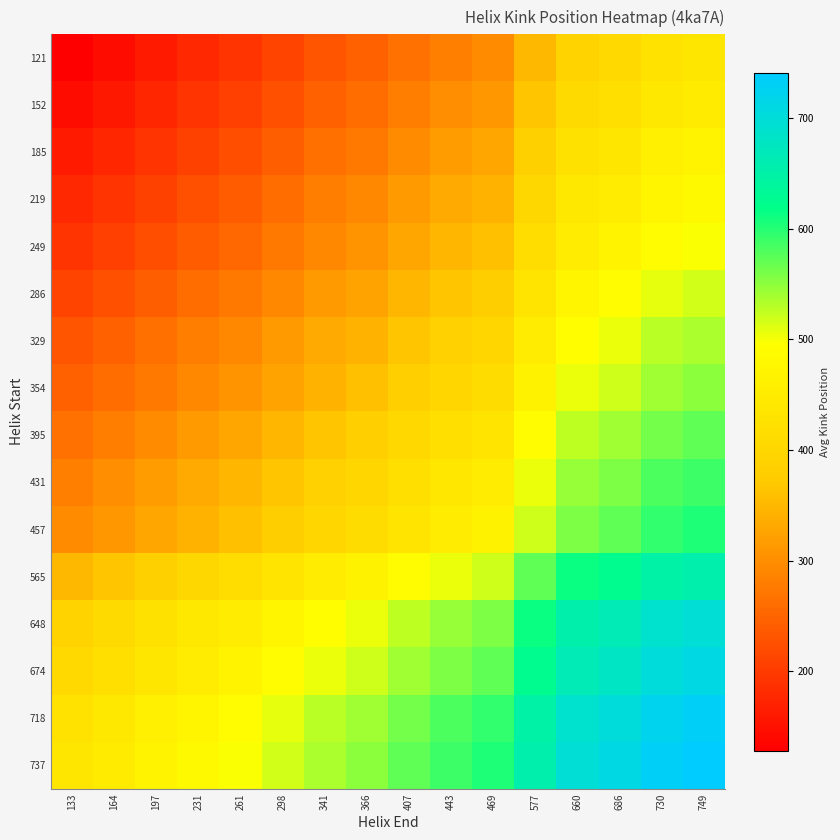

Reading left to right, what are all the values shown in this chart?

121: 133=128.0	164=143.0	197=160.0	231=177.0	261=190.5	298=210.5	341=230.5	366=243.0	407=264.5	443=283.5	469=296.0	577=350.5	660=391.0	686=403.5	730=425.5	749=434.5
152: 133=143.0	164=158.0	197=175.0	231=192.0	261=205.5	298=225.5	341=245.5	366=258.0	407=279.5	443=298.5	469=311.0	577=365.5	660=406.0	686=418.5	730=440.5	749=449.5
185: 133=160.0	164=175.0	197=192.0	231=209.0	261=222.5	298=242.5	341=262.5	366=275.0	407=296.5	443=315.5	469=328.0	577=382.5	660=423.0	686=435.5	730=457.5	749=466.5
219: 133=177.0	164=192.0	197=209.0	231=226.0	261=239.5	298=259.5	341=279.5	366=292.0	407=313.5	443=332.5	469=345.0	577=399.5	660=440.0	686=452.5	730=474.5	749=483.5
249: 133=190.5	164=205.5	197=222.5	231=239.5	261=253.0	298=273.0	341=293.0	366=305.5	407=327.0	443=346.0	469=358.5	577=413.0	660=453.5	686=466.0	730=488.0	749=497.0
286: 133=210.5	164=225.5	197=242.5	231=259.5	261=273.0	298=293.0	341=313.0	366=325.5	407=347.0	443=366.0	469=378.5	577=433.0	660=473.5	686=486.0	730=508.0	749=517.0
329: 133=230.5	164=245.5	197=262.5	231=279.5	261=293.0	298=313.0	341=333.0	366=345.5	407=367.0	443=386.0	469=398.5	577=453.0	660=493.5	686=506.0	730=528.0	749=537.0
354: 133=243.0	164=258.0	197=275.0	231=292.0	261=305.5	298=325.5	341=345.5	366=358.0	407=379.5	443=398.5	469=411.0	577=465.5	660=506.0	686=518.5	730=540.5	749=549.5
395: 133=264.5	164=279.5	197=296.5	231=313.5	261=327.0	298=347.0	341=367.0	366=379.5	407=401.0	443=420.0	469=432.5	577=487.0	660=527.5	686=540.0	730=562.0	749=571.0
431: 133=283.5	164=298.5	197=315.5	231=332.5	261=346.0	298=366.0	341=386.0	366=398.5	407=420.0	443=439.0	469=451.5	577=506.0	660=546.5	686=559.0	730=581.0	749=590.0
457: 133=296.0	164=311.0	197=328.0	231=345.0	261=358.5	298=378.5	341=398.5	366=411.0	407=432.5	443=451.5	469=464.0	577=518.5	660=559.0	686=571.5	730=593.5	749=602.5
565: 133=350.5	164=365.5	197=382.5	231=399.5	261=413.0	298=433.0	341=453.0	366=465.5	407=487.0	443=506.0	469=518.5	577=573.0	660=613.5	686=626.0	730=648.0	749=657.0
648: 133=391.0	164=406.0	197=423.0	231=440.0	261=453.5	298=473.5	341=493.5	366=506.0	407=527.5	443=546.5	469=559.0	577=613.5	660=654.0	686=666.5	730=688.5	749=697.5
674: 133=403.5	164=418.5	197=435.5	231=452.5	261=466.0	298=486.0	341=506.0	366=518.5	407=540.0	443=559.0	469=571.5	577=626.0	660=666.5	686=679.0	730=701.0	749=710.0
718: 133=425.5	164=440.5	197=457.5	231=474.5	261=488.0	298=508.0	341=528.0	366=540.5	407=562.0	443=581.0	469=593.5	577=648.0	660=688.5	686=701.0	730=723.0	749=732.0
737: 133=434.5	164=449.5	197=466.5	231=483.5	261=497.0	298=517.0	341=537.0	366=549.5	407=571.0	443=590.0	469=602.5	577=657.0	660=697.5	686=710.0	730=732.0	749=741.0